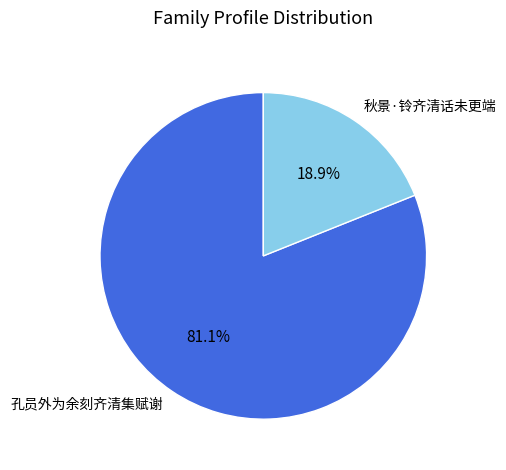

Does 孔员外为余刻齐清集赋谢 account for over 50% of the chart?

Yes